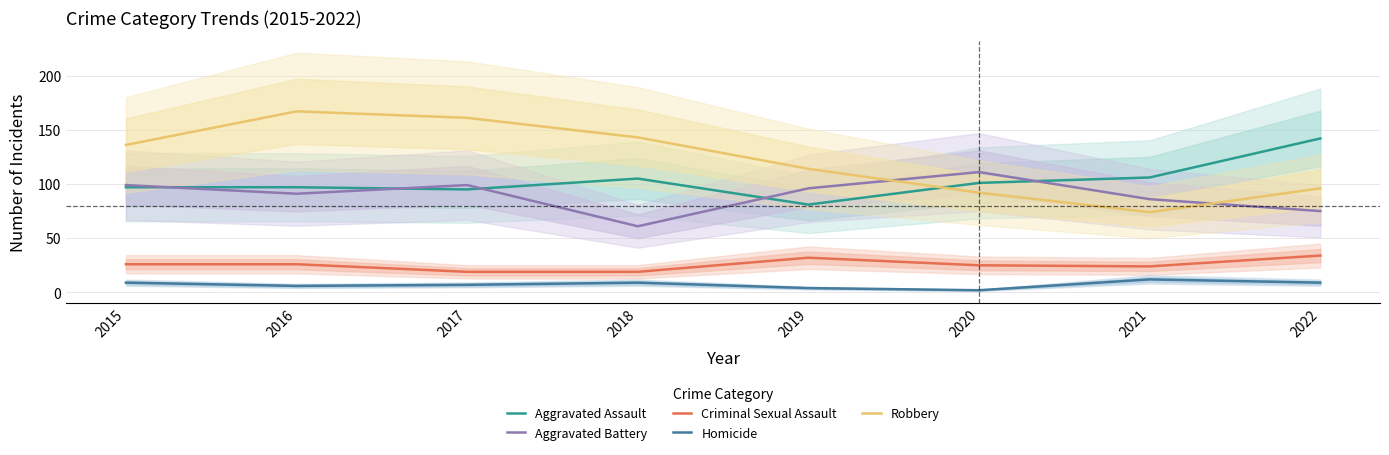

How many lines are shown in the chart?

5